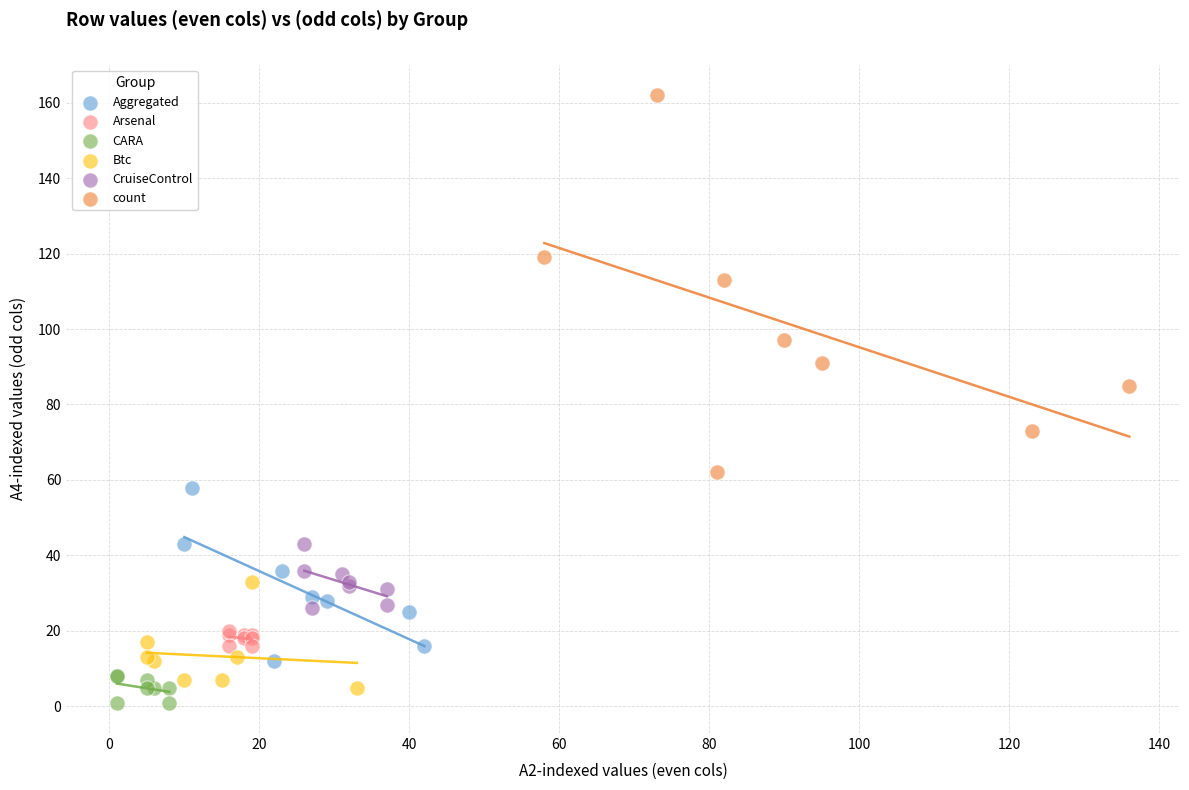

Which series reaches the maximum Y coordinate?

count